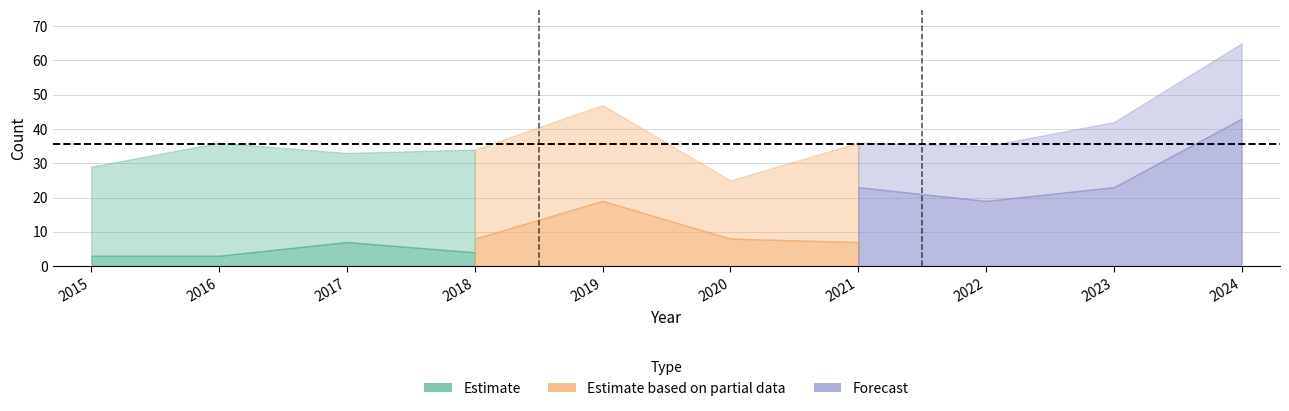

Which has a higher value, 2023 or 2019?

2023